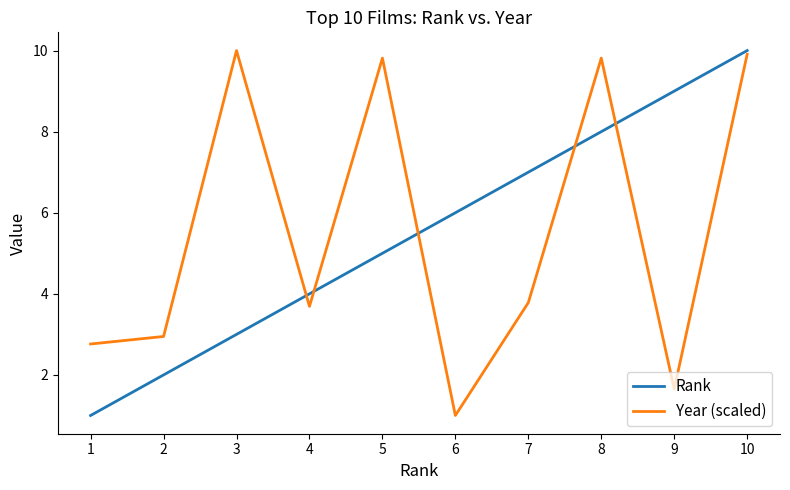

True or false: Year (scaled) and Rank cross at least once.

True